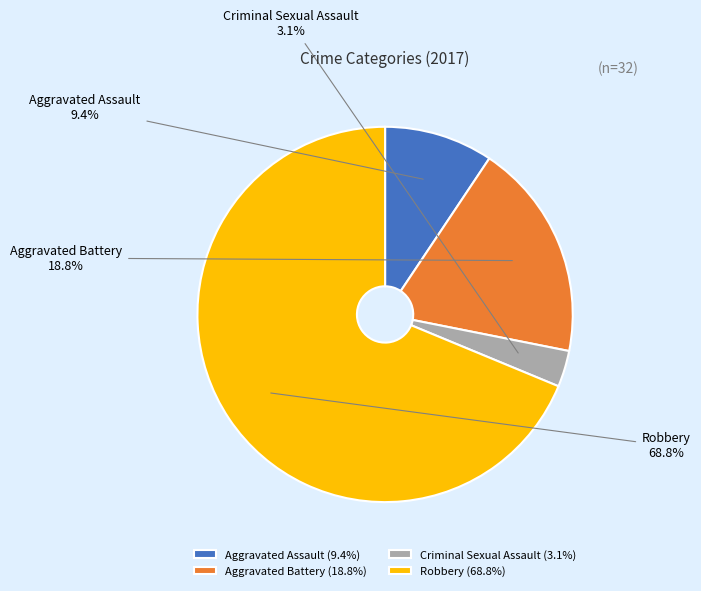

What is the smallest slice in the pie chart?

Criminal Sexual Assault